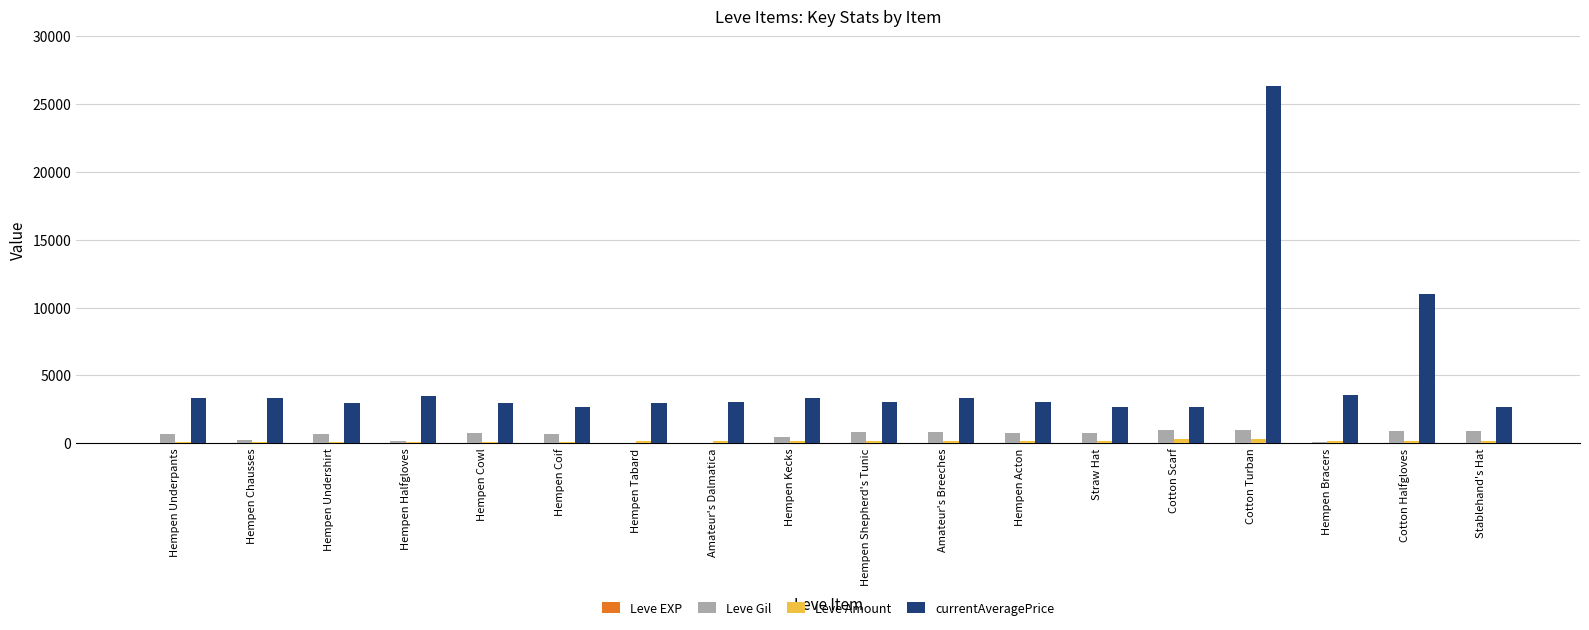

The Leve Gil series shows 690 at Hempen Underpants. True or false?

True